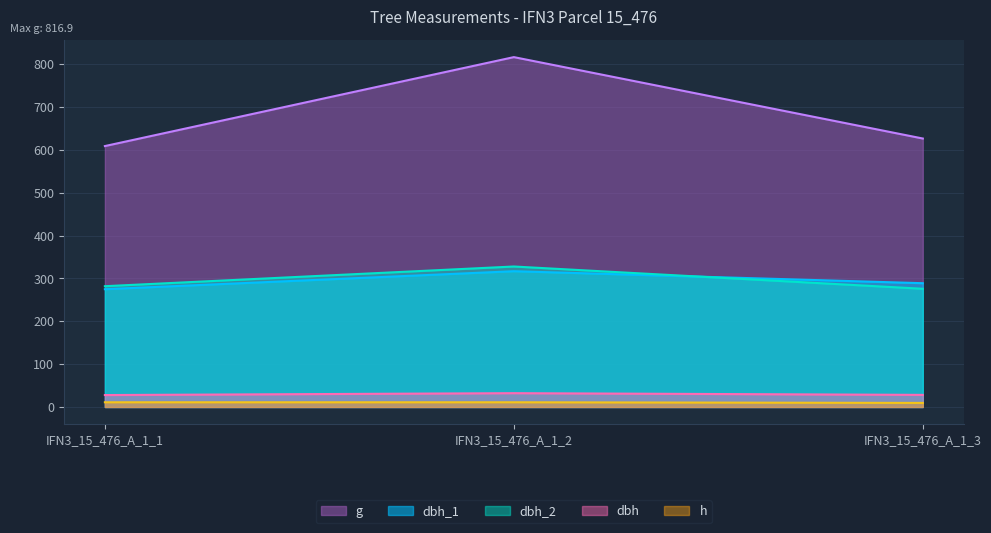

What is the difference between the maximum and minimum values in the dbh_1 series?

42.0